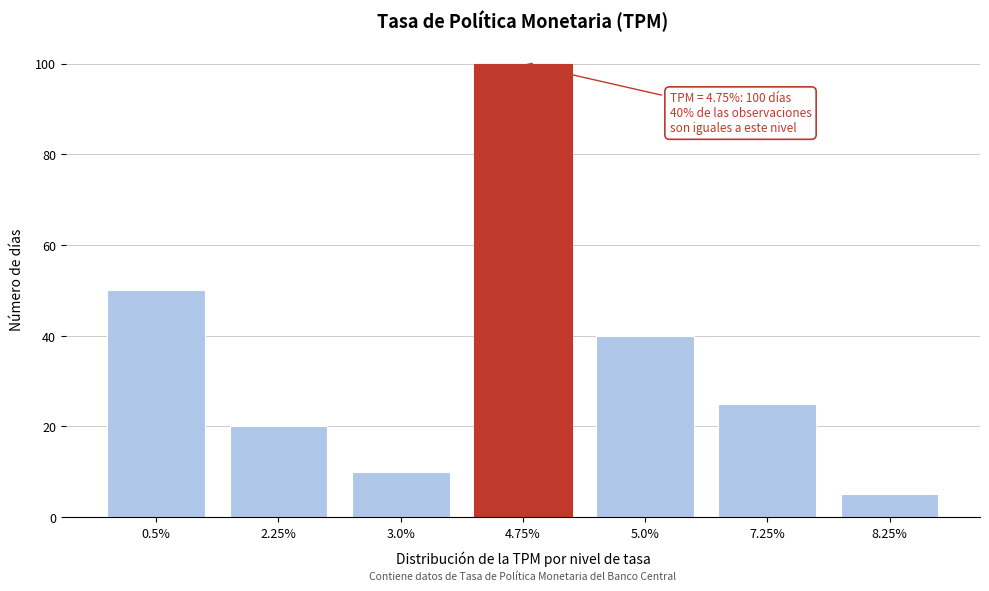

Reading left to right, transcribe all the data shown in this chart.

50	20	10	100	40	25	5